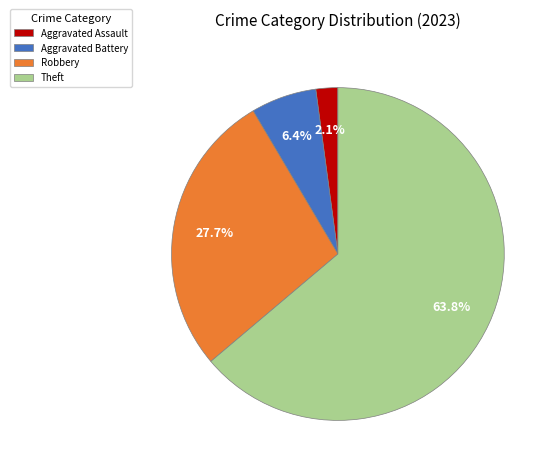

Which category has the biggest portion of the pie?

Theft